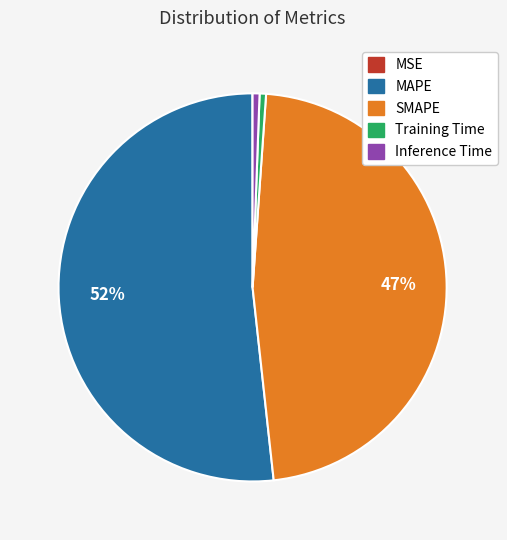

Is it true that MAPE is 52% of the pie?

True